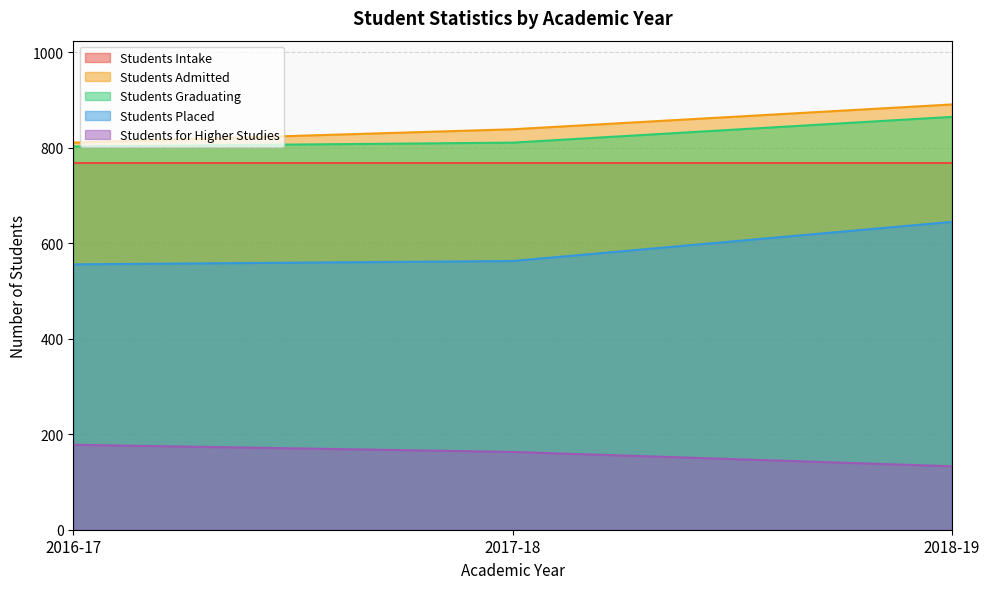

What is the value of the Students Placed point at the 2nd from the left?

563